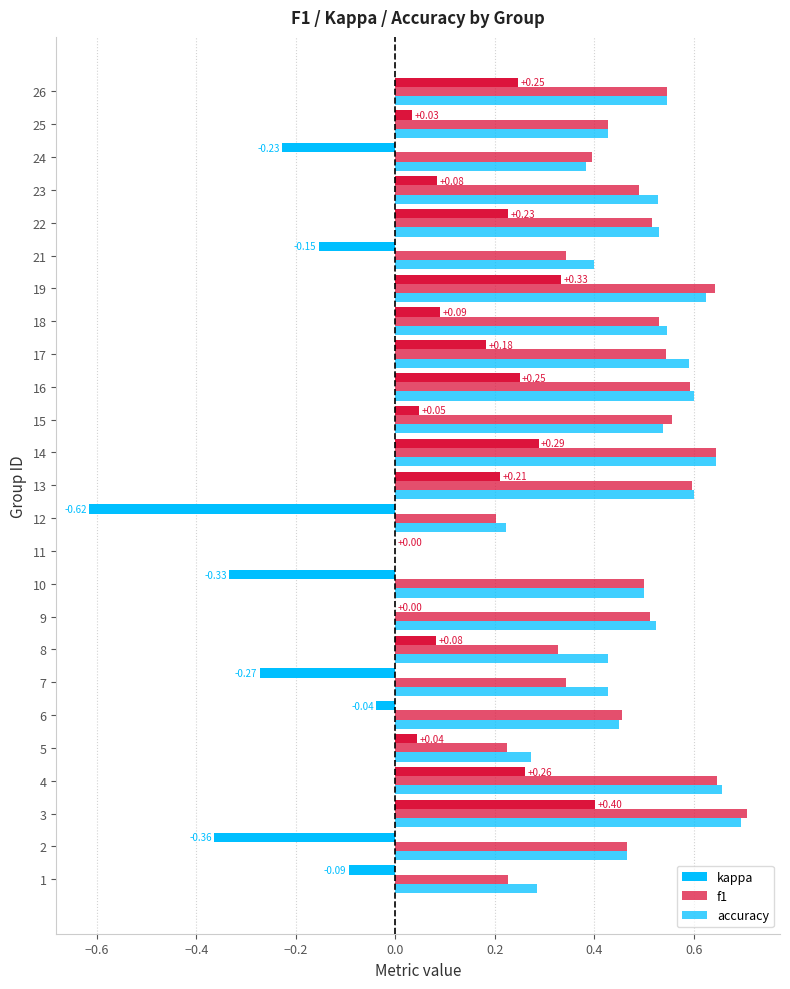

How many positive values does the f1 series have?

24